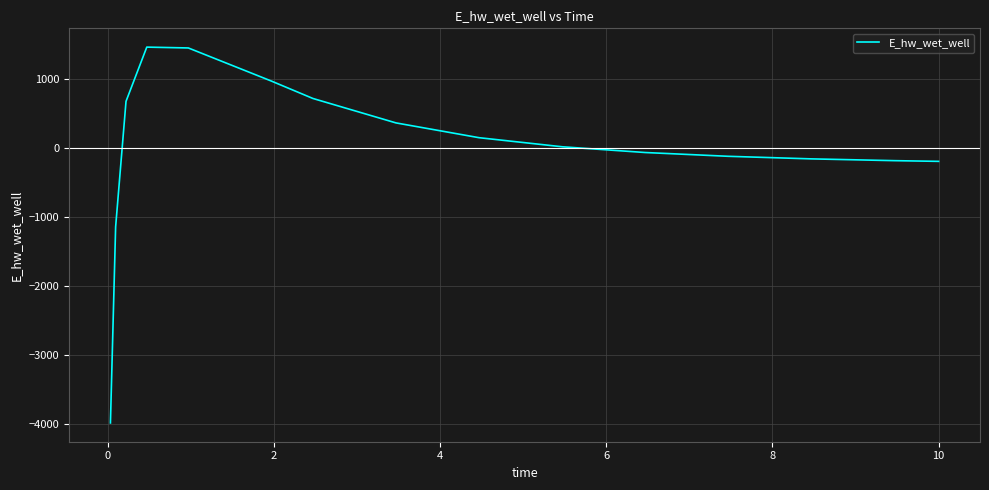

What is the smallest value displayed?

-3988.3